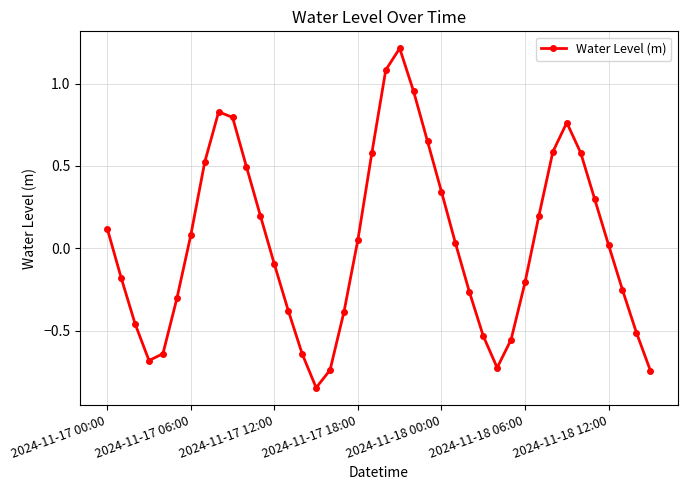

How many interior local peaks (higher than both neighbors) does the data have?

3